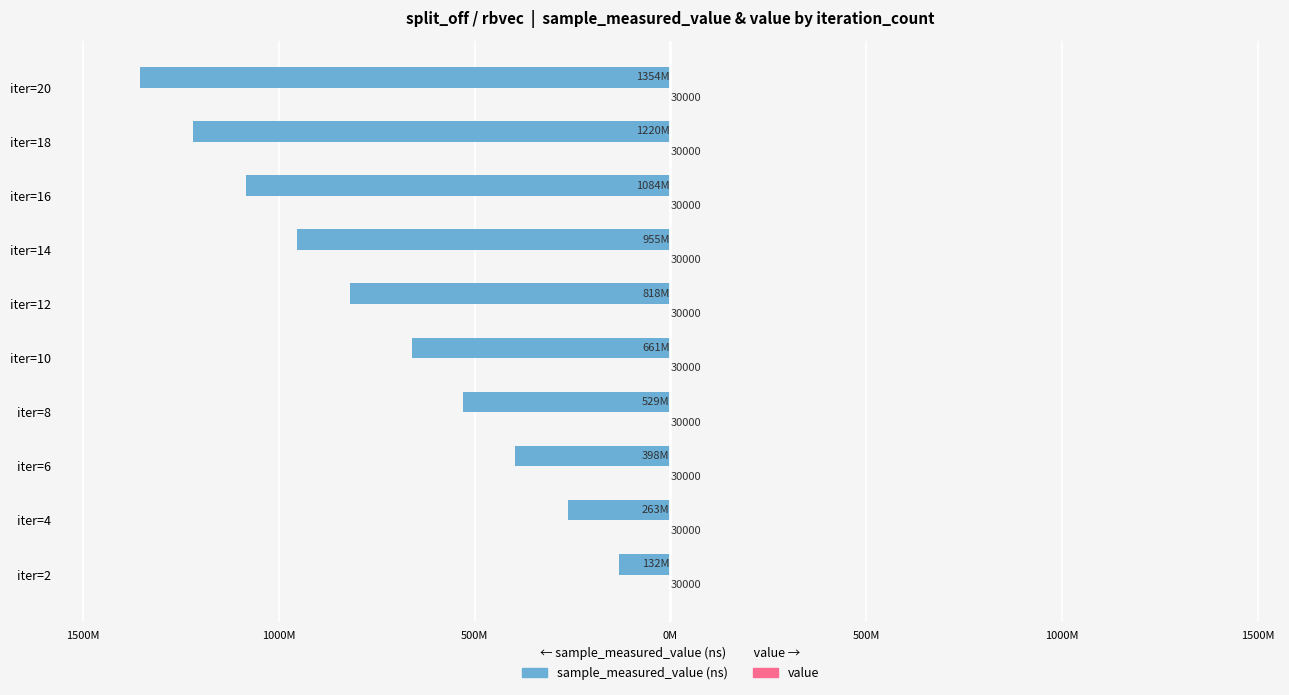

How many bars are there in total?

20